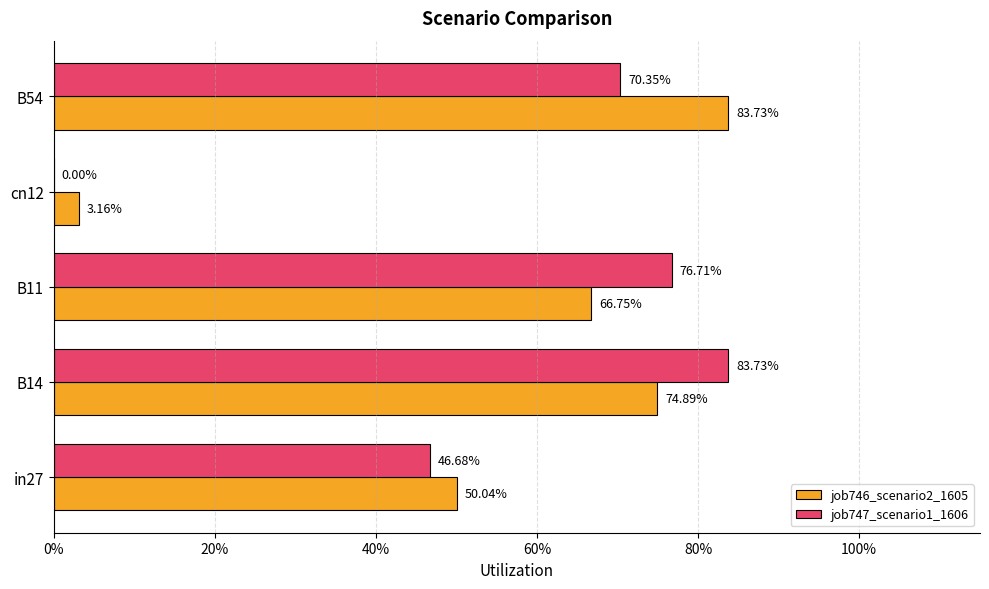

How many job747_scenario1_1606 values are between 0 and 1?

5